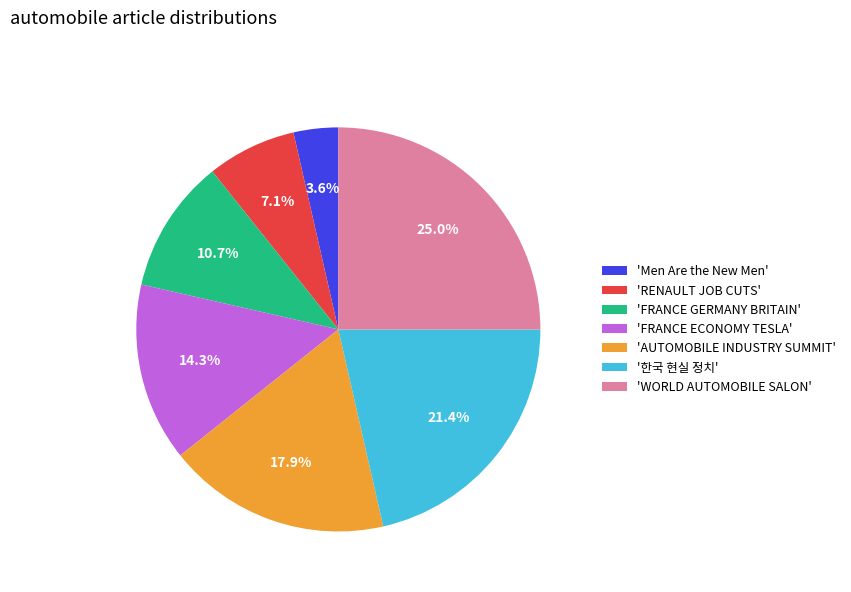

Which slice is the largest?

'WORLD AUTOMOBILE SALON'